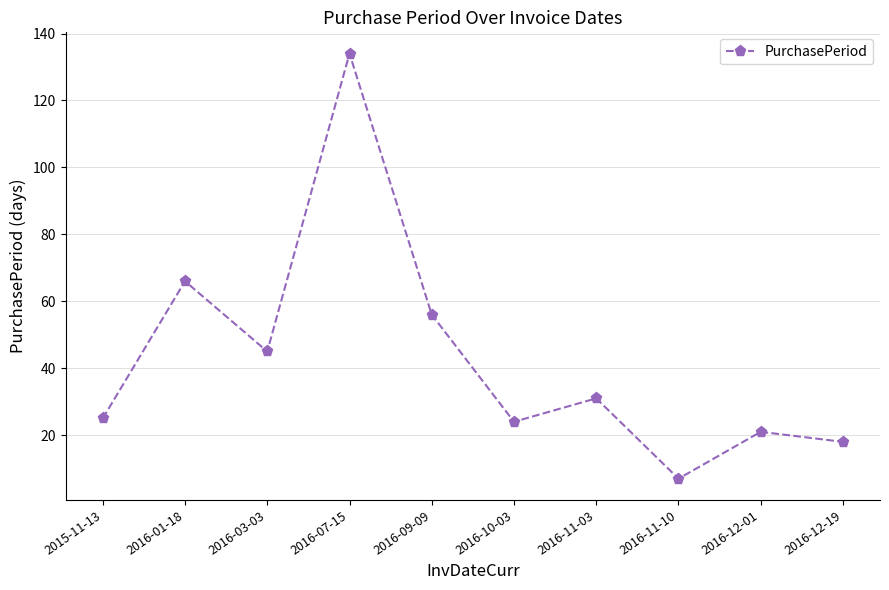

At which category does the data reach its first local valley?

2016-03-03